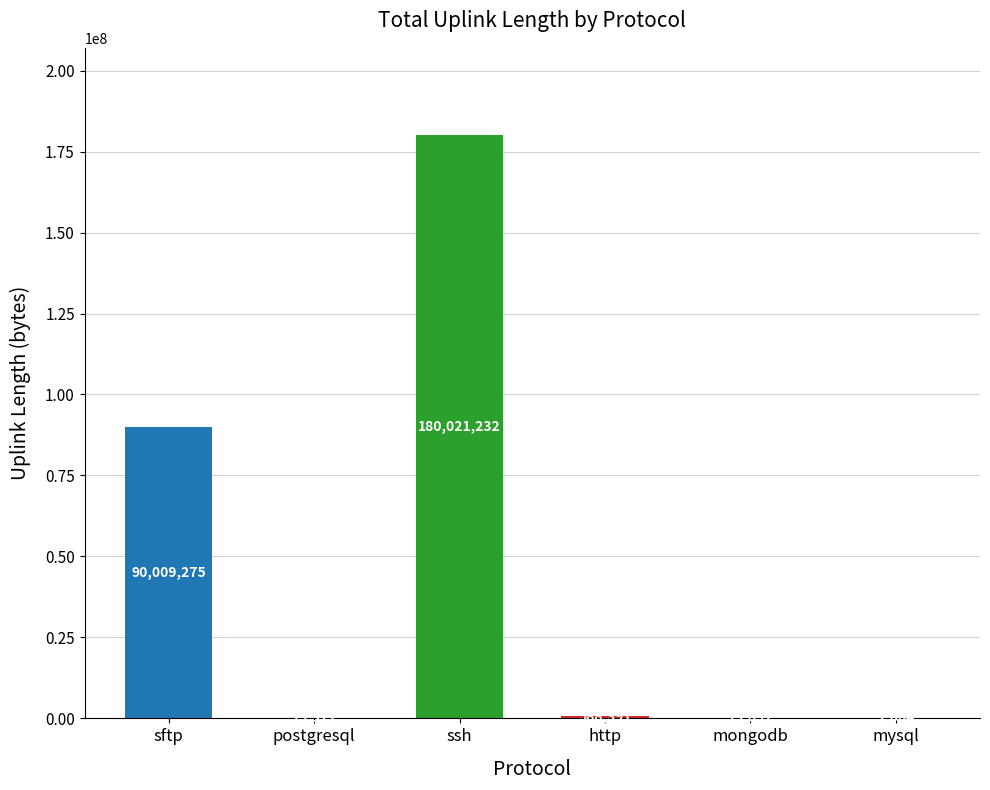

At which category does the chart reach its peak across all series?

ssh